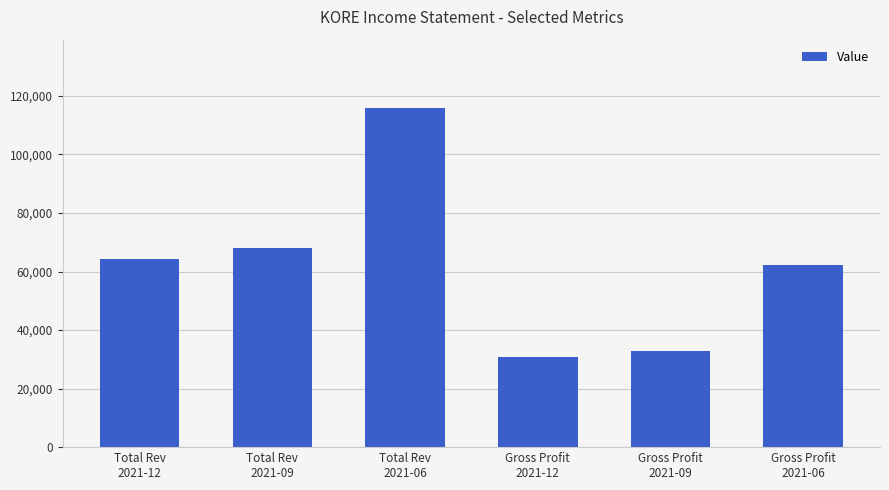

What is the difference between the values at Gross Profit
2021-12 and Gross Profit
2021-06?

31500